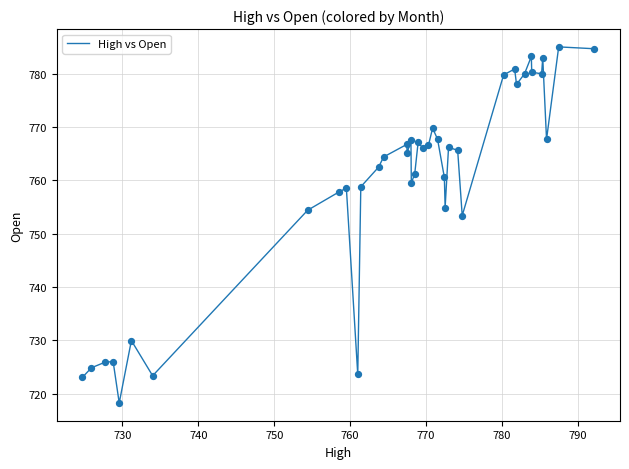

What is the difference between the maximum and minimum values?

66.8